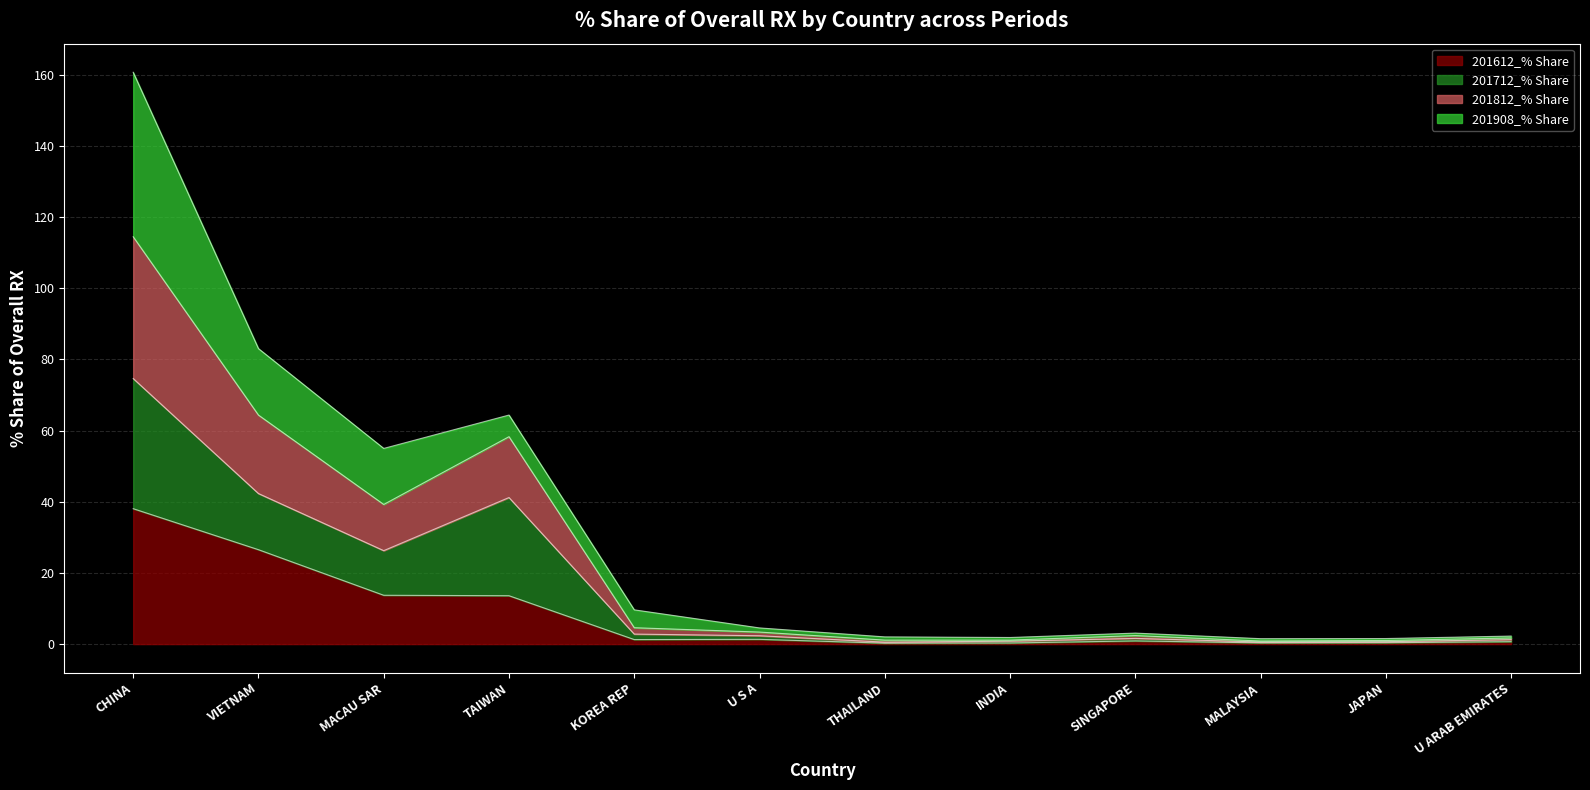

At which category does 201612_% Share reach its first local peak?

U S A